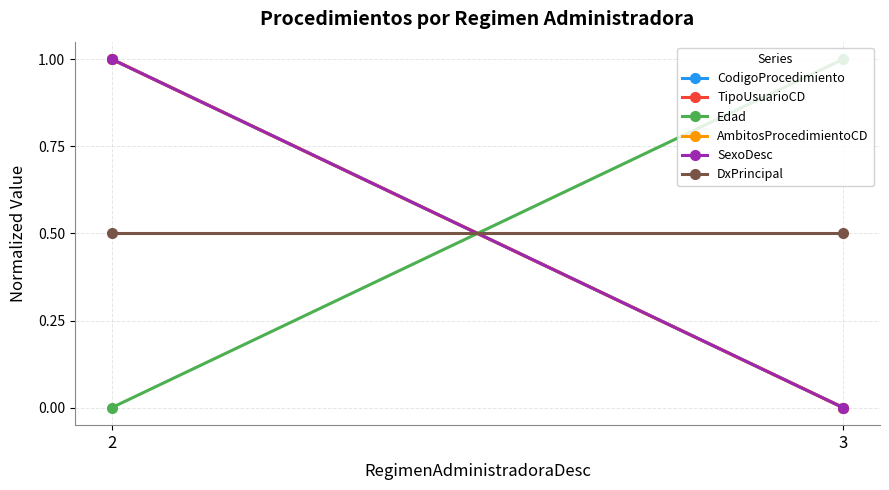

What are all the series names shown in the legend?

CodigoProcedimiento, TipoUsuarioCD, Edad, AmbitosProcedimientoCD, SexoDesc, DxPrincipal